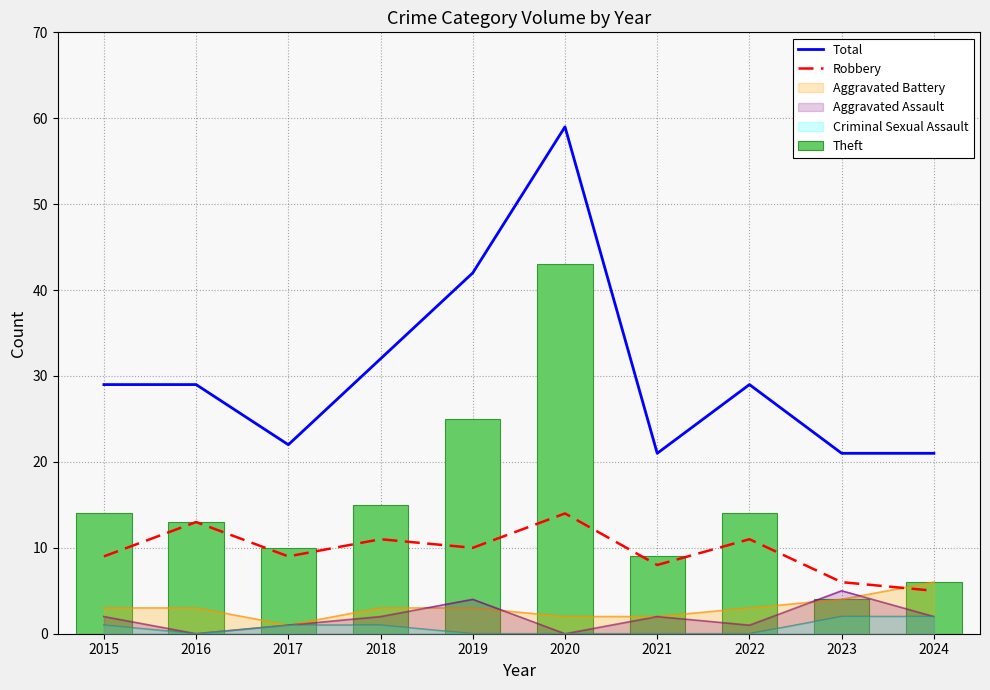

Rank the categories by Total value from highest to lowest.

2020, 2019, 2018, 2015, 2016, 2022, 2017, 2021, 2023, 2024